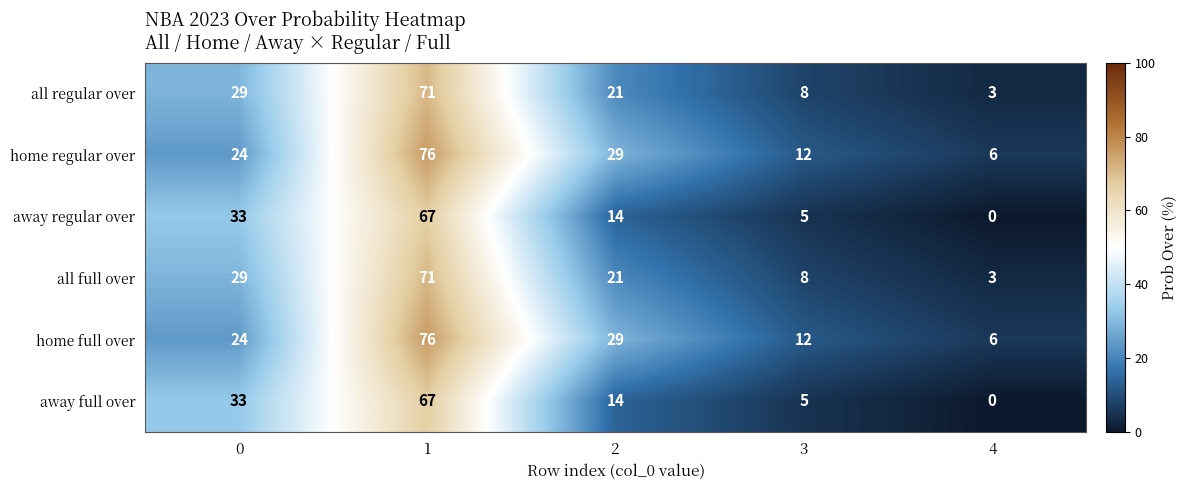

Reading left to right, what are all the values shown in this chart?

all regular over: 29	71	21	8	3
home regular over: 24	76	29	12	6
away regular over: 33	67	14	5	0
all full over: 29	71	21	8	3
home full over: 24	76	29	12	6
away full over: 33	67	14	5	0